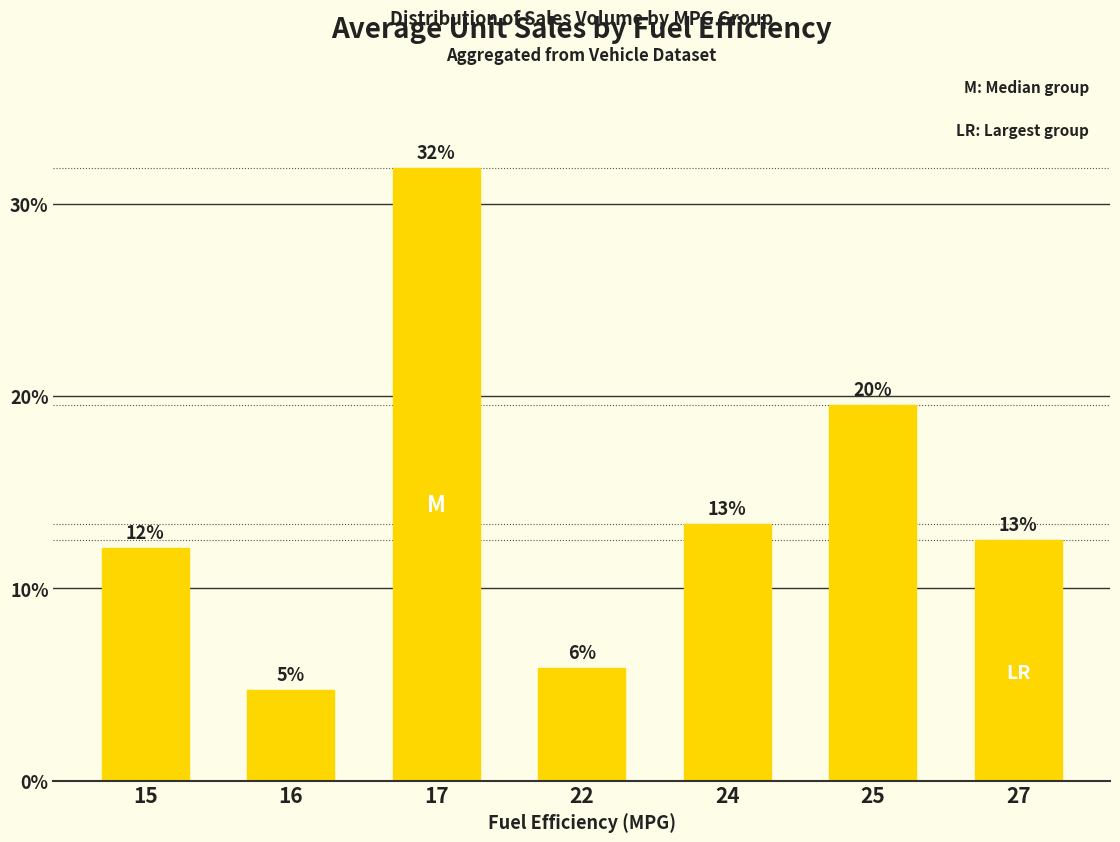

Reading left to right, list all the values displayed in this chart.

15=12.1	16=4.7	17=31.9	22=5.9	24=13.4	25=19.6	27=12.5